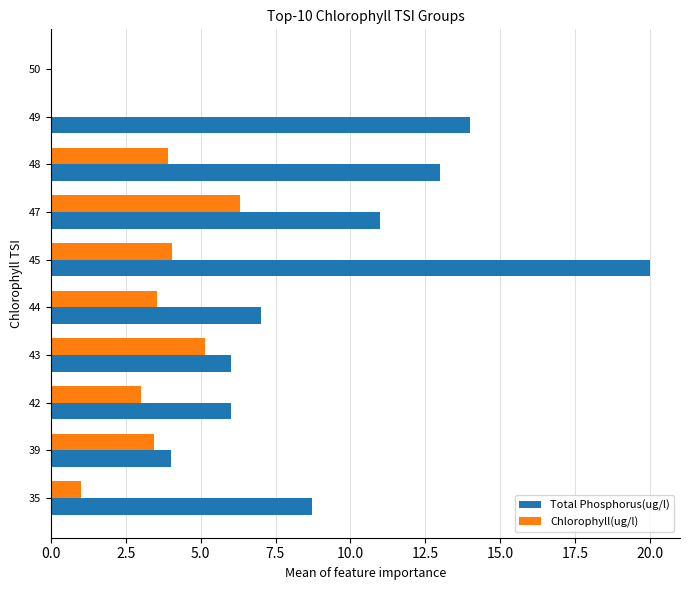

What value does the Chlorophyll(ug/l) series have at 39?

3.5